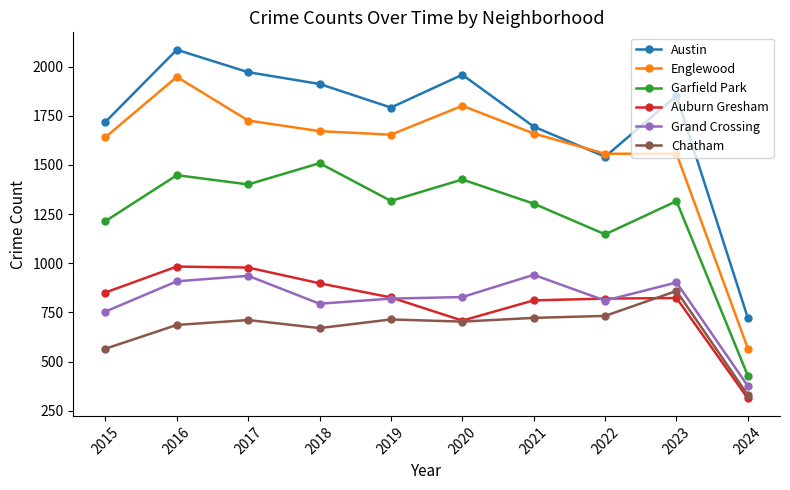

True or false: Austin has more than 0 points higher than both neighbors.

True